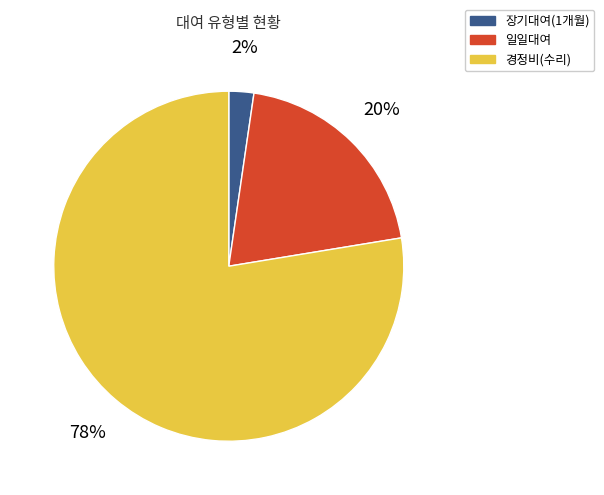

Which slice is the smallest?

장기대여(1개월)